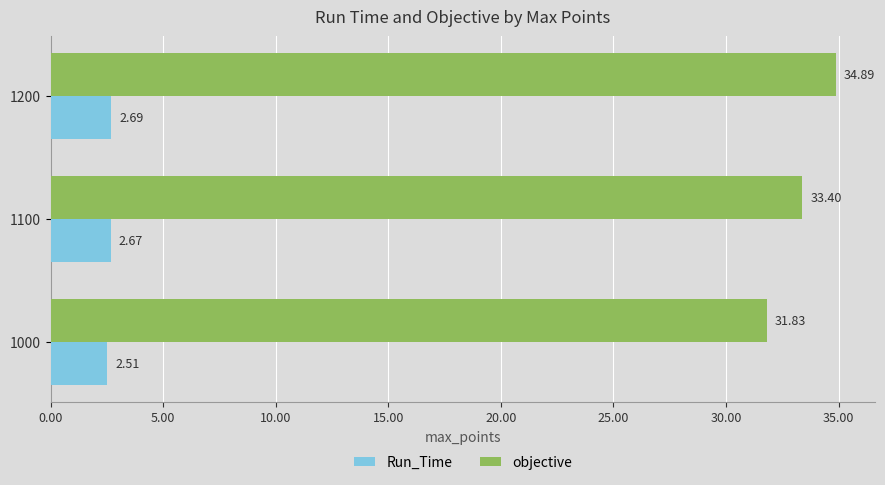

Which series has the widest spread of values?

objective